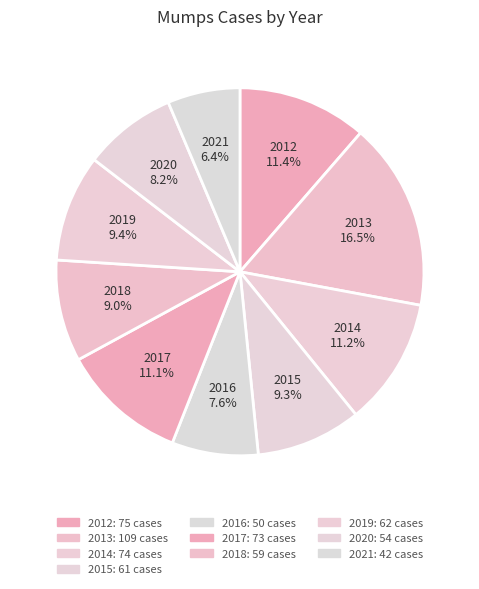

How many segments does this pie chart have?

10